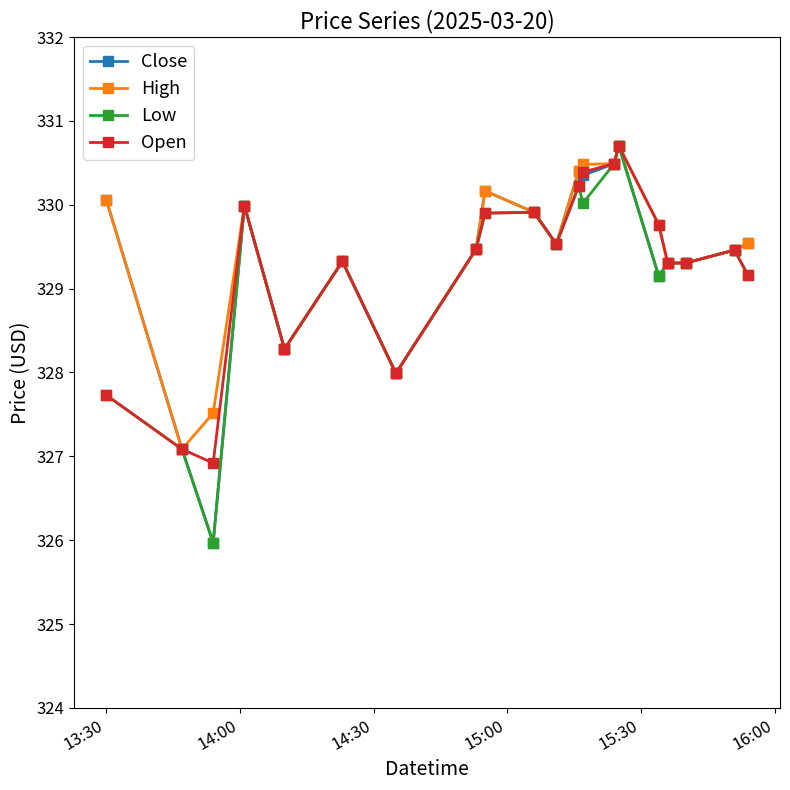

List the series in order of their overall mean, highest first.

High, Close, Open, Low